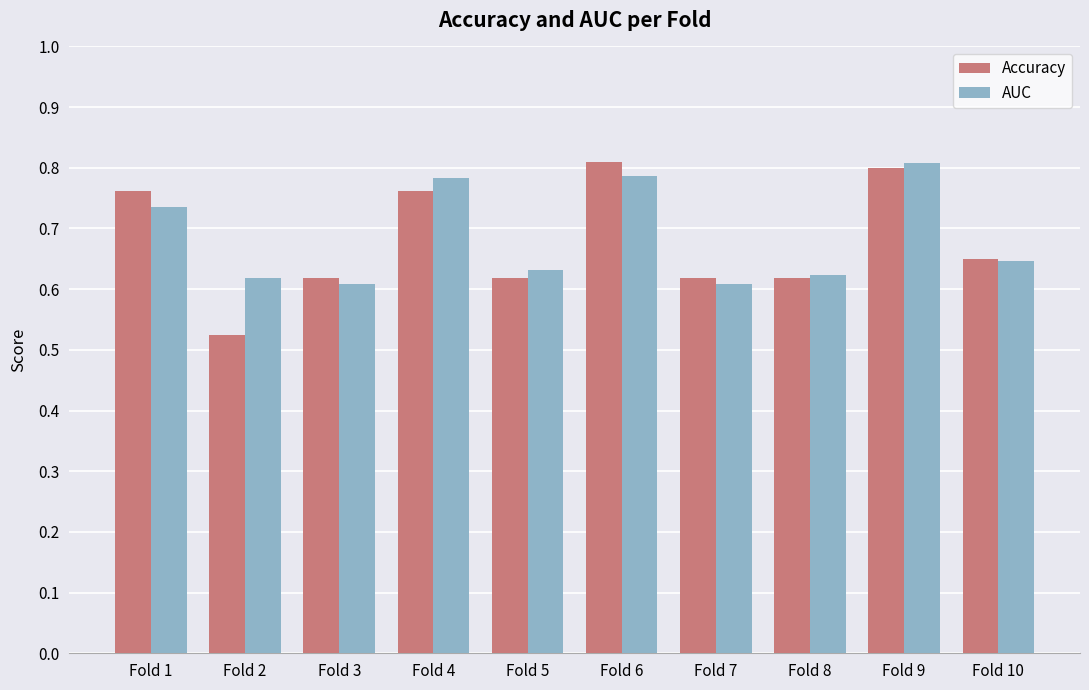

The AUC series shows 1.0 at Fold 5. True or false?

False